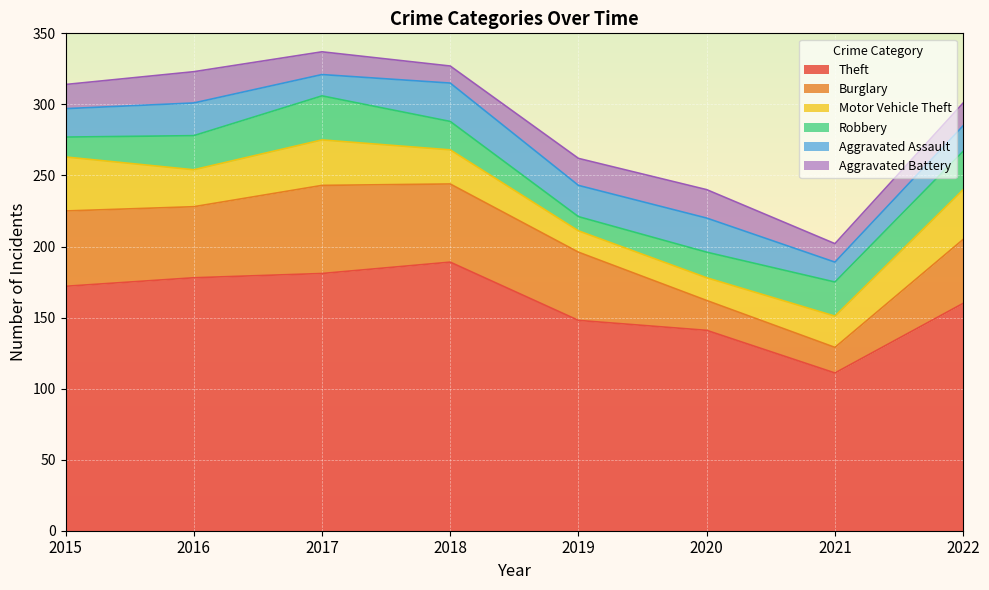

How many interior local valleys does the Burglary series have?

2